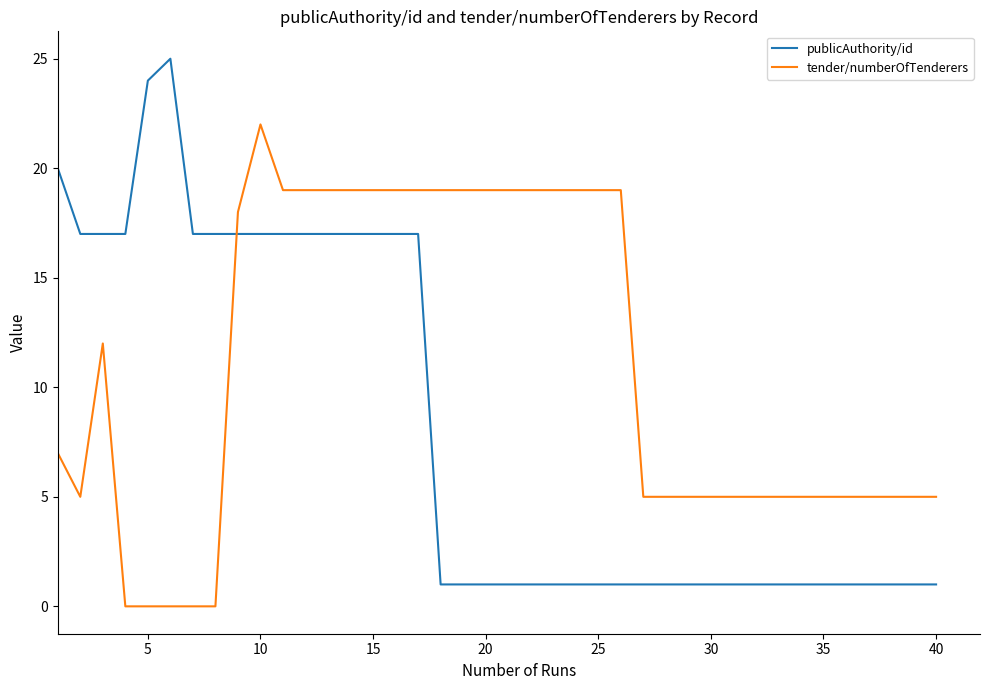

What is the difference between the maximum and minimum values in the publicAuthority/id series?

24